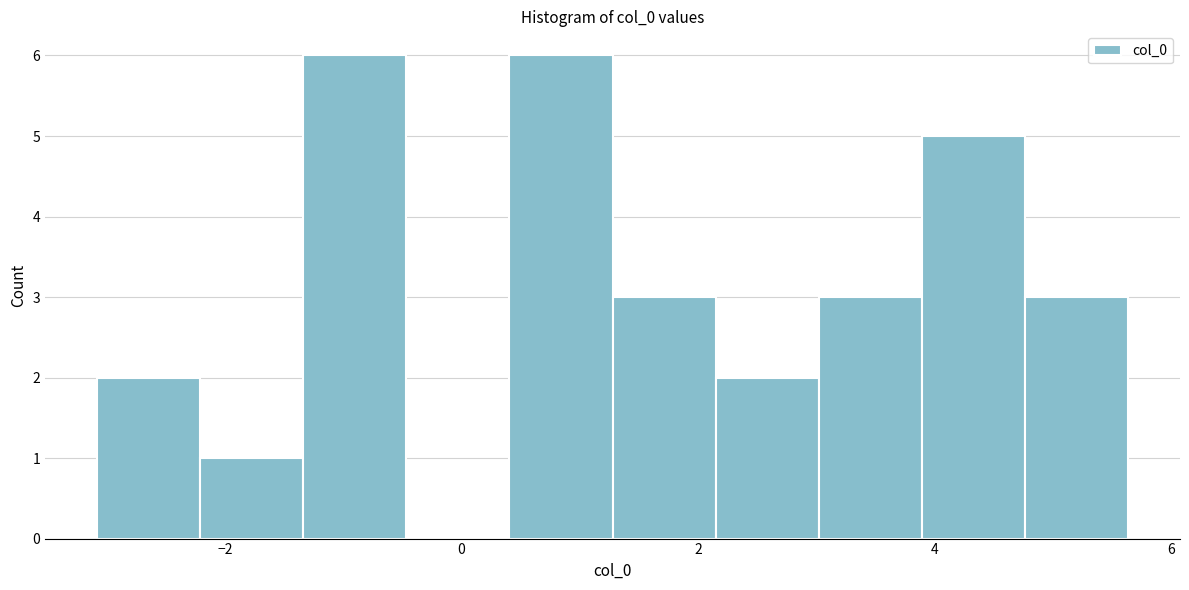

Reading left to right, list every bar in this chart as the range it spans on the x-axis followed by its height. Neither the bar edges nor the heights are printed on the chart, so give them approximately, as read against the axes.

-3.0 to -2.2: 2
-2.2 to -1.4: 1
-1.4 to -0.4: 6
-0.4 to 0.4: 0
0.4 to 1.2: 6
1.2 to 2.2: 3
2.2 to 3.0: 2
3.0 to 3.8: 3
3.8 to 4.8: 5
4.8 to 5.6: 3